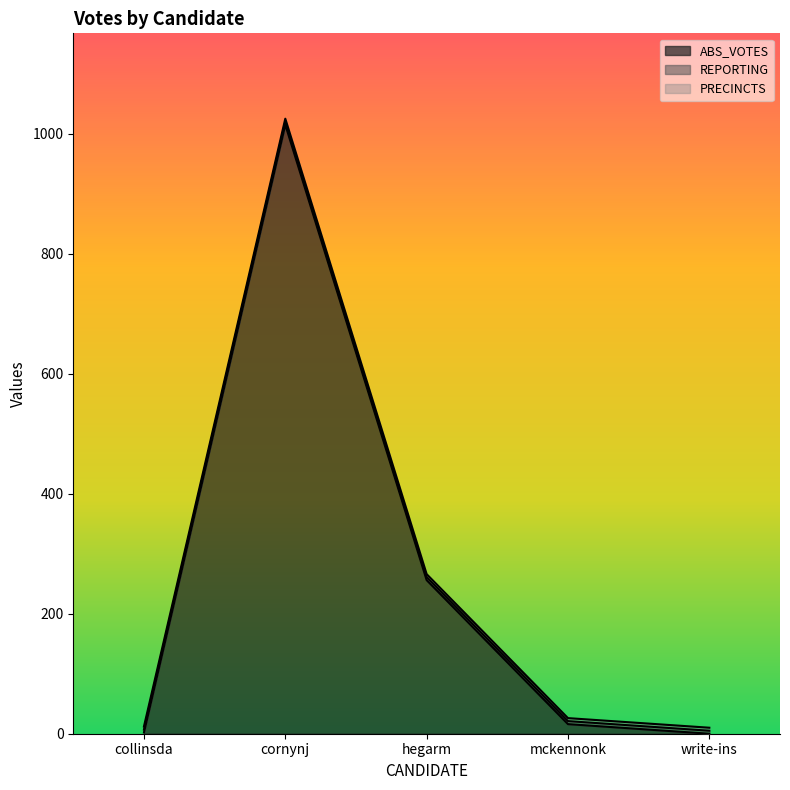

At which label is PRECINCTS closest to 5?

collinsda